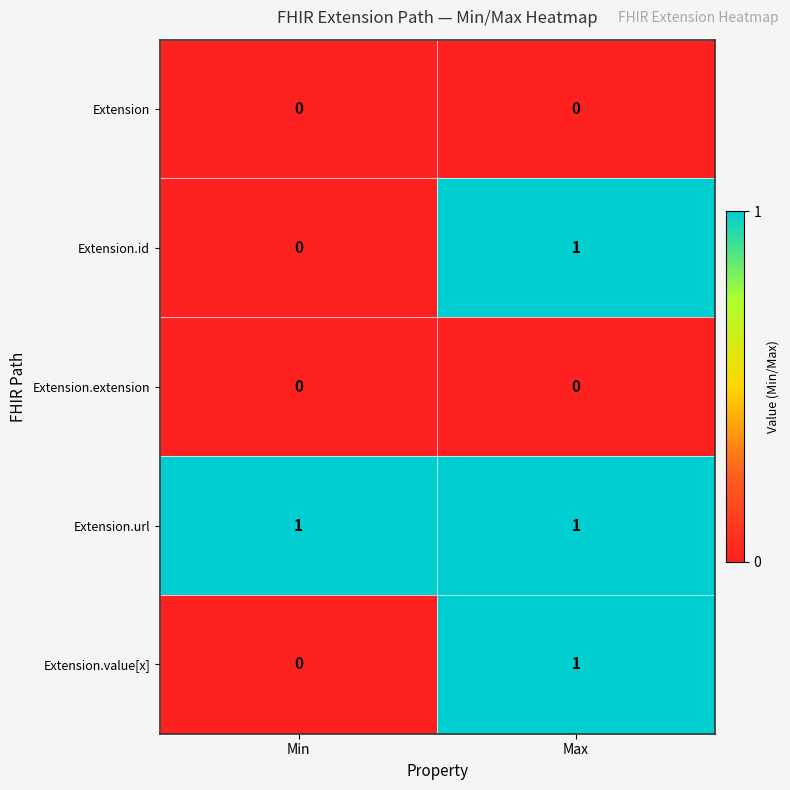

True or false: Extension.url has a value of 0 at Min.

False